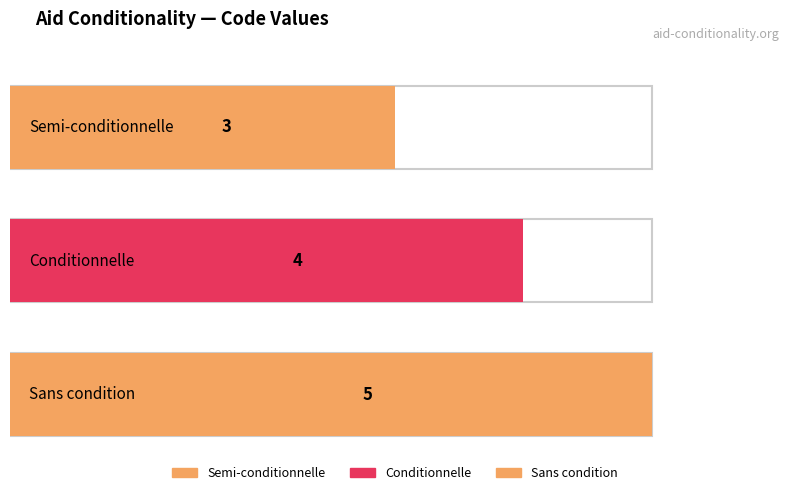

Reading left to right, list all the values displayed in this chart.

3	4	5